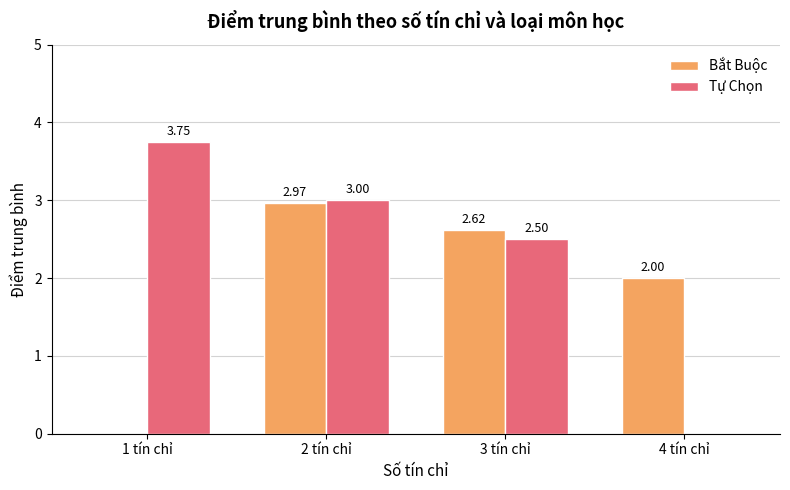

What is the sum of the Tự Chọn values at 2 tín chỉ and 3 tín chỉ?

5.5